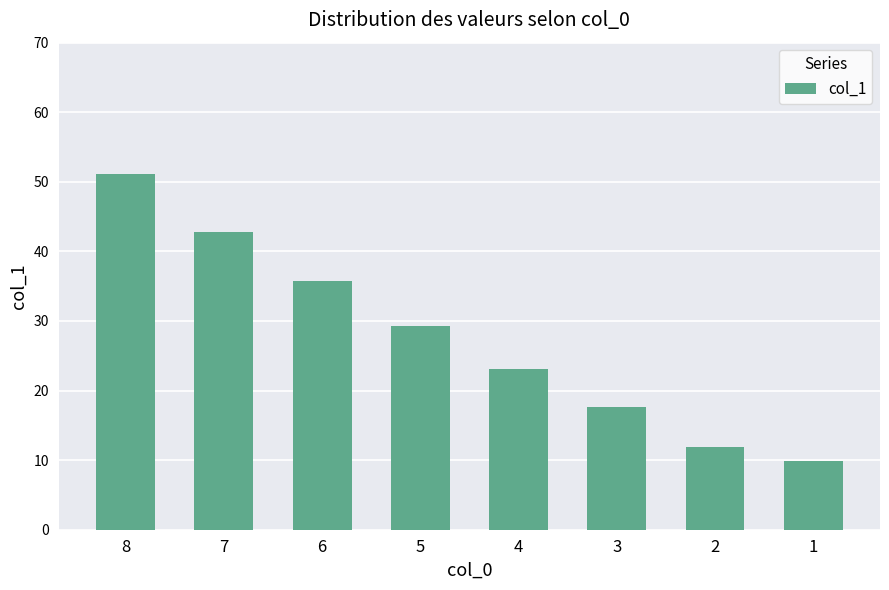

How many series are shown in this chart?

1